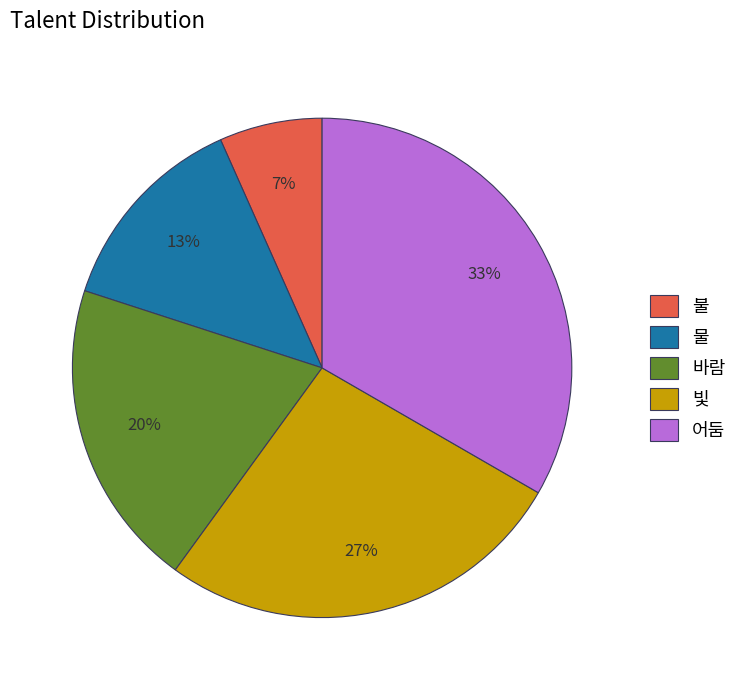

How many slices are in this pie chart?

5